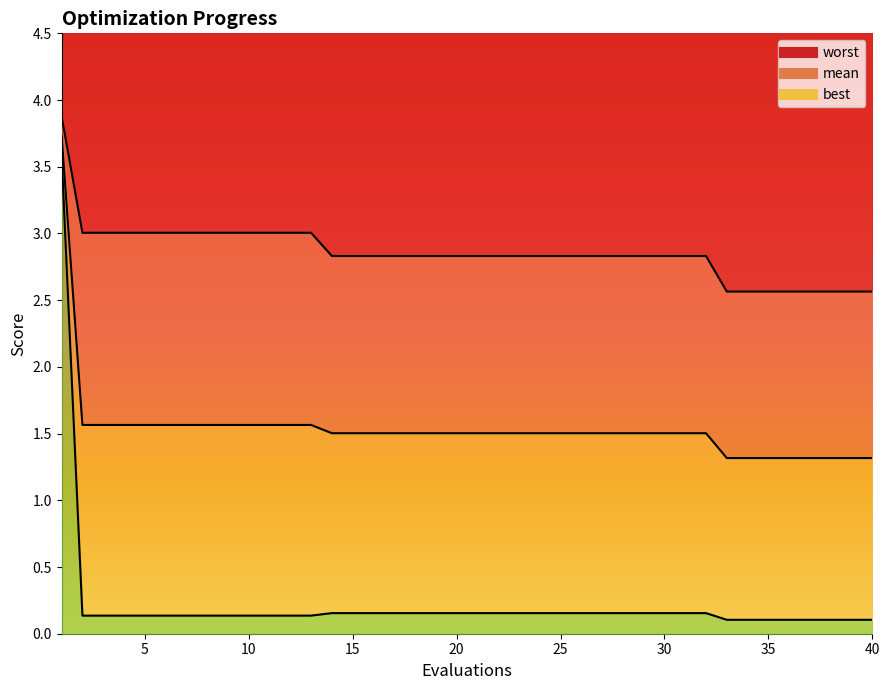

Reading left to right, extract all data points from this chart.

mean: 1=3.7	2=1.6	3=1.6	4=1.6	5=1.6	6=1.6	7=1.6	8=1.6	9=1.6	10=1.6	11=1.6	12=1.6	13=1.6	14=1.5	15=1.5	16=1.5	17=1.5	18=1.5	19=1.5	20=1.5	21=1.5	22=1.5	23=1.5	24=1.5	25=1.5	26=1.5	27=1.5	28=1.5	29=1.5	30=1.5	31=1.5	32=1.5	33=1.3	34=1.3	35=1.3	36=1.3	37=1.3	38=1.3	39=1.3	40=1.3
best: 1=3.6	2=0.1	3=0.1	4=0.1	5=0.1	6=0.1	7=0.1	8=0.1	9=0.1	10=0.1	11=0.1	12=0.1	13=0.1	14=0.2	15=0.2	16=0.2	17=0.2	18=0.2	19=0.2	20=0.2	21=0.2	22=0.2	23=0.2	24=0.2	25=0.2	26=0.2	27=0.2	28=0.2	29=0.2	30=0.2	31=0.2	32=0.2	33=0.1	34=0.1	35=0.1	36=0.1	37=0.1	38=0.1	39=0.1	40=0.1
worst: 1=3.9	2=3.0	3=3.0	4=3.0	5=3.0	6=3.0	7=3.0	8=3.0	9=3.0	10=3.0	11=3.0	12=3.0	13=3.0	14=2.8	15=2.8	16=2.8	17=2.8	18=2.8	19=2.8	20=2.8	21=2.8	22=2.8	23=2.8	24=2.8	25=2.8	26=2.8	27=2.8	28=2.8	29=2.8	30=2.8	31=2.8	32=2.8	33=2.6	34=2.6	35=2.6	36=2.6	37=2.6	38=2.6	39=2.6	40=2.6